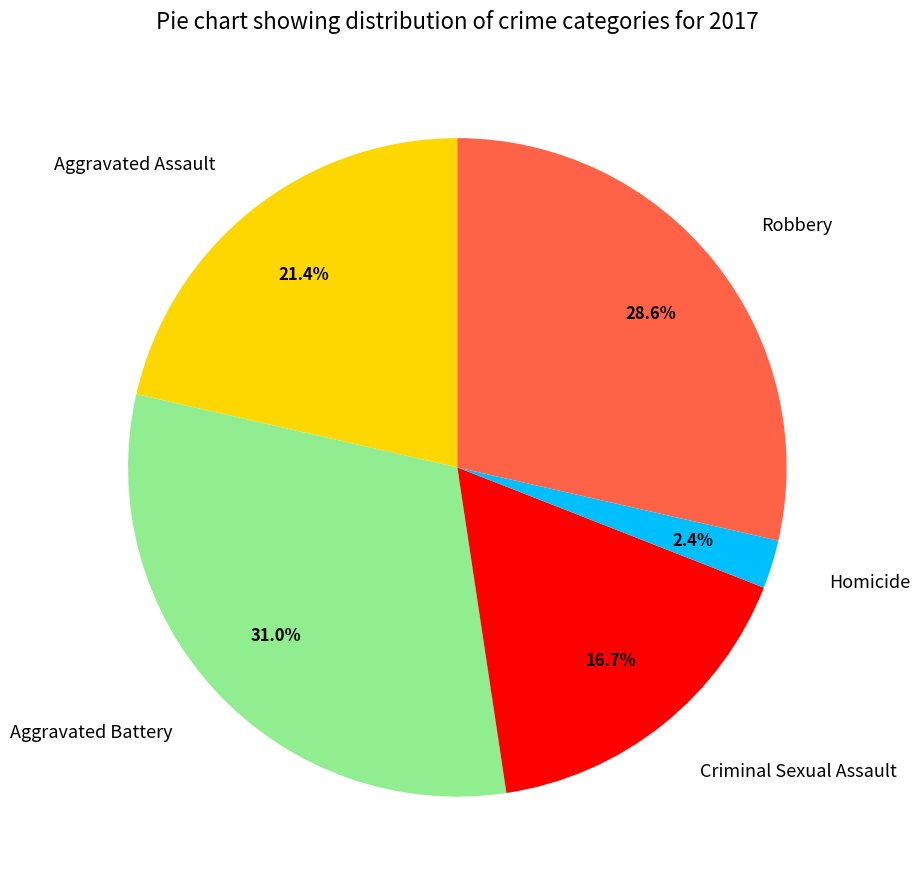

Rank the categories by value from highest to lowest.

Aggravated Battery, Robbery, Aggravated Assault, Criminal Sexual Assault, Homicide